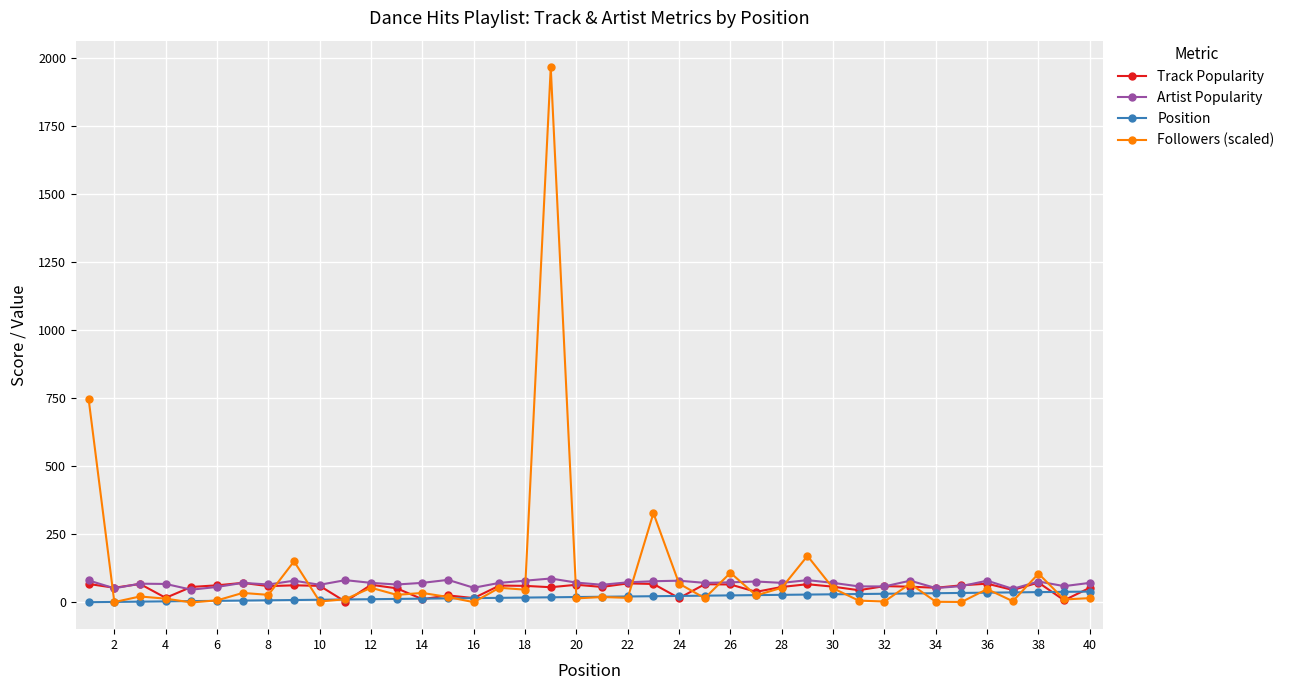

Which series has the widest spread of values?

Followers (scaled)